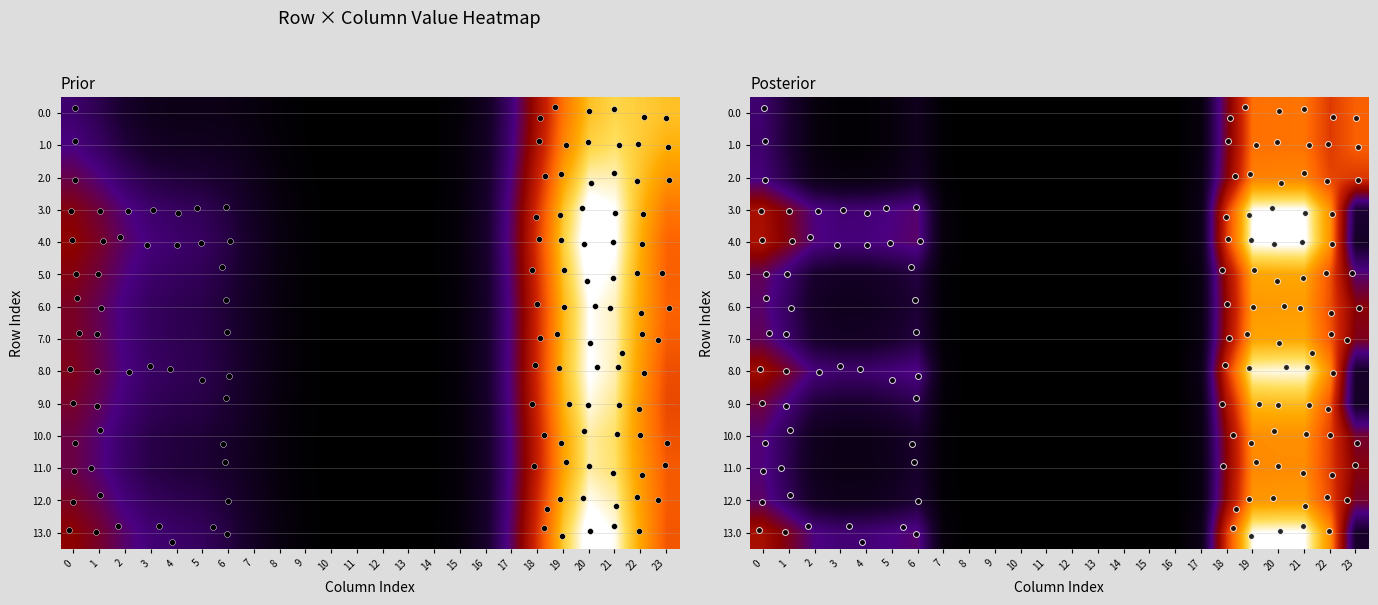

List the series in order of their peak value, highest first.

3.0, 13.0, 4.0, 8.0, 9.0, 5.0, 12.0, 7.0, 6.0, 10.0, 11.0, 2.0, 1.0, 0.0